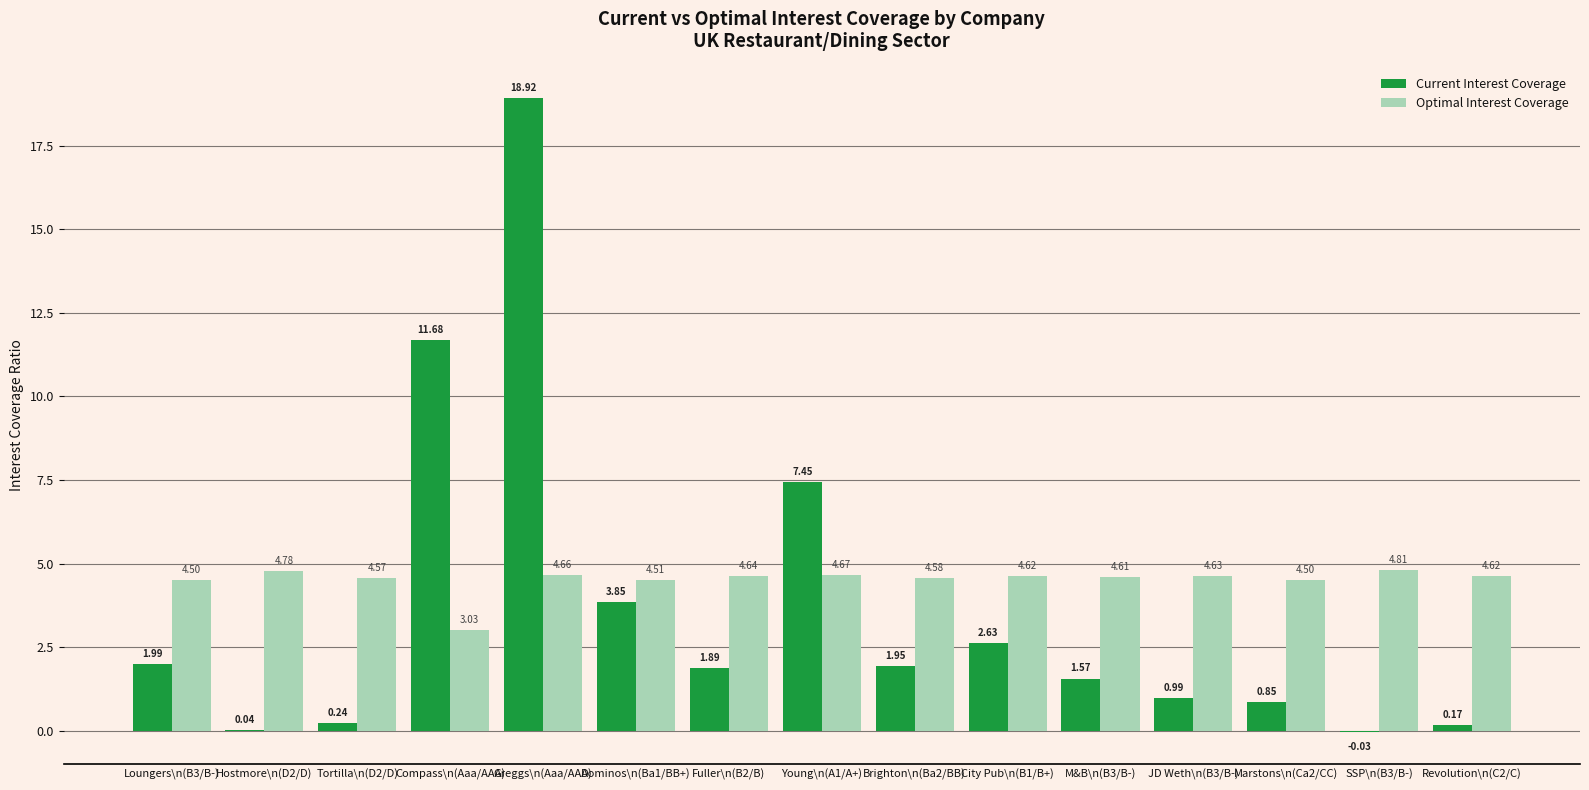

Which series has the widest spread of values?

Current Interest Coverage